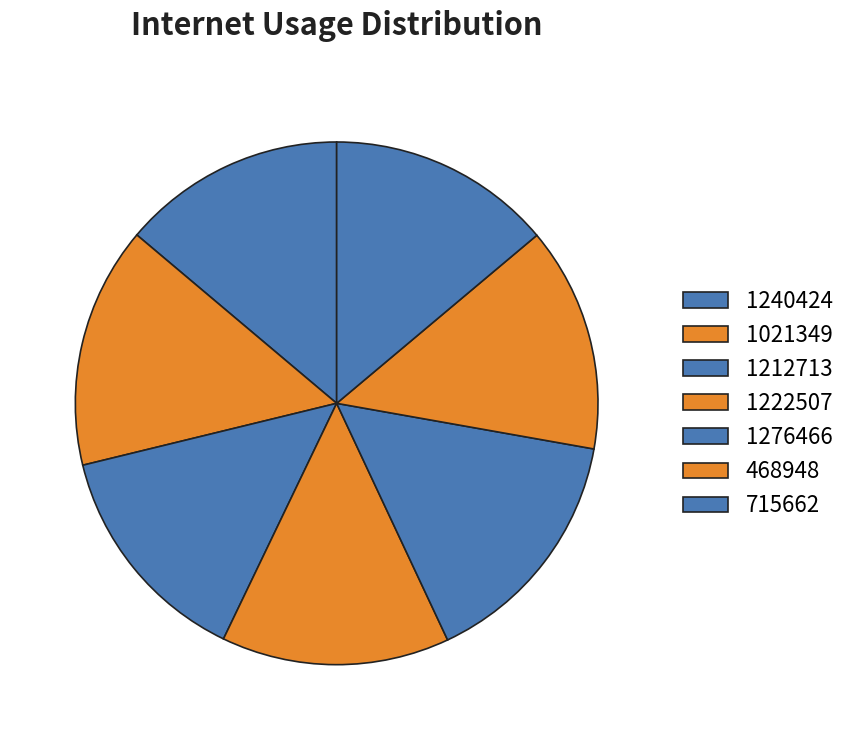

What is the largest slice in the pie chart?

1276466